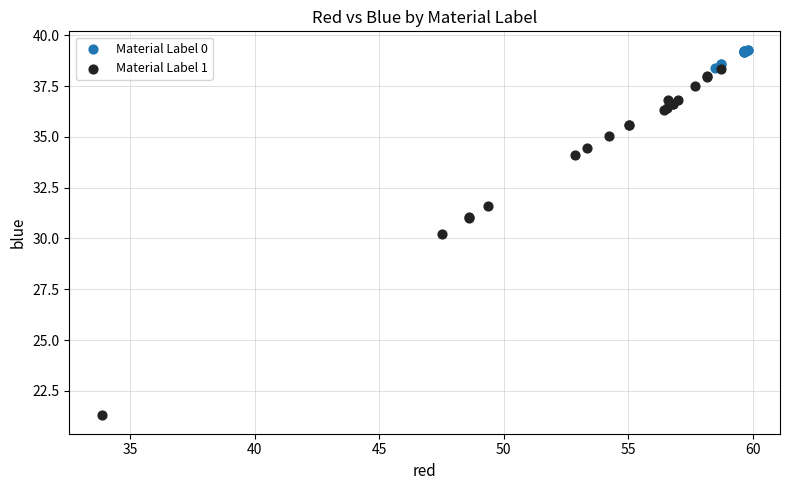

What are all the series names shown in the legend?

Material Label 0, Material Label 1